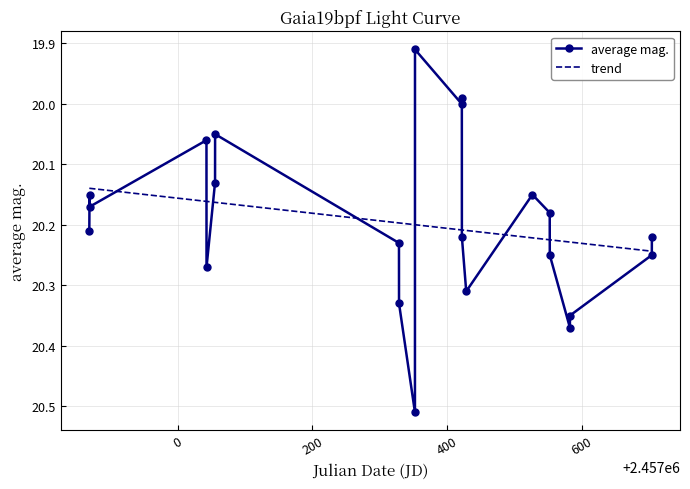

The chart shows a value of 26.1 at 2457422.037. True or false?

False